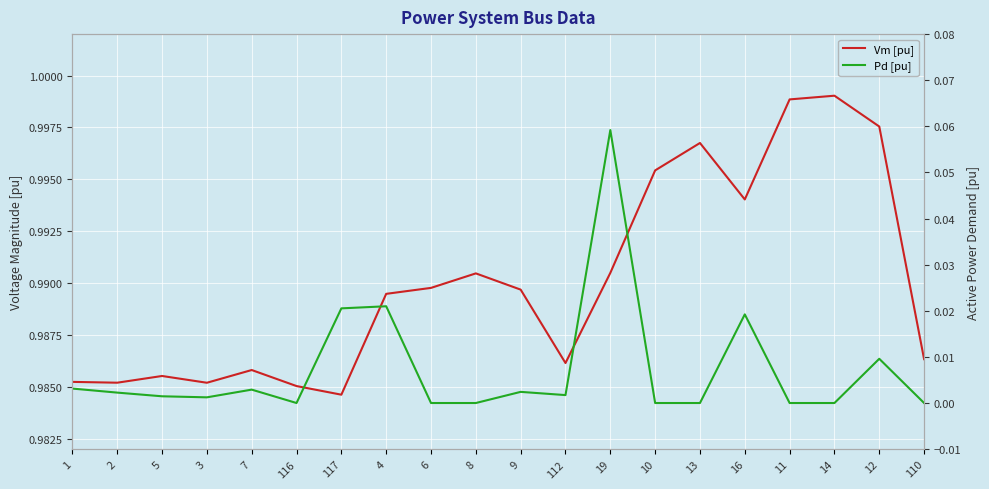

Which series has the largest range (max minus min)?

Pd [pu]